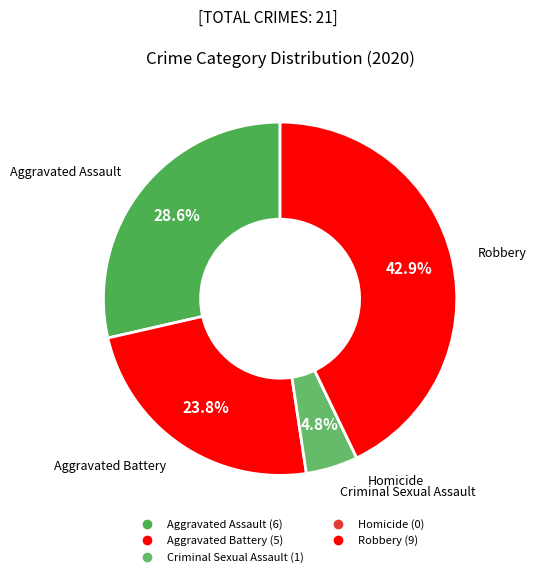

What percentage do Aggravated Battery and Robbery together represent?

66.7%